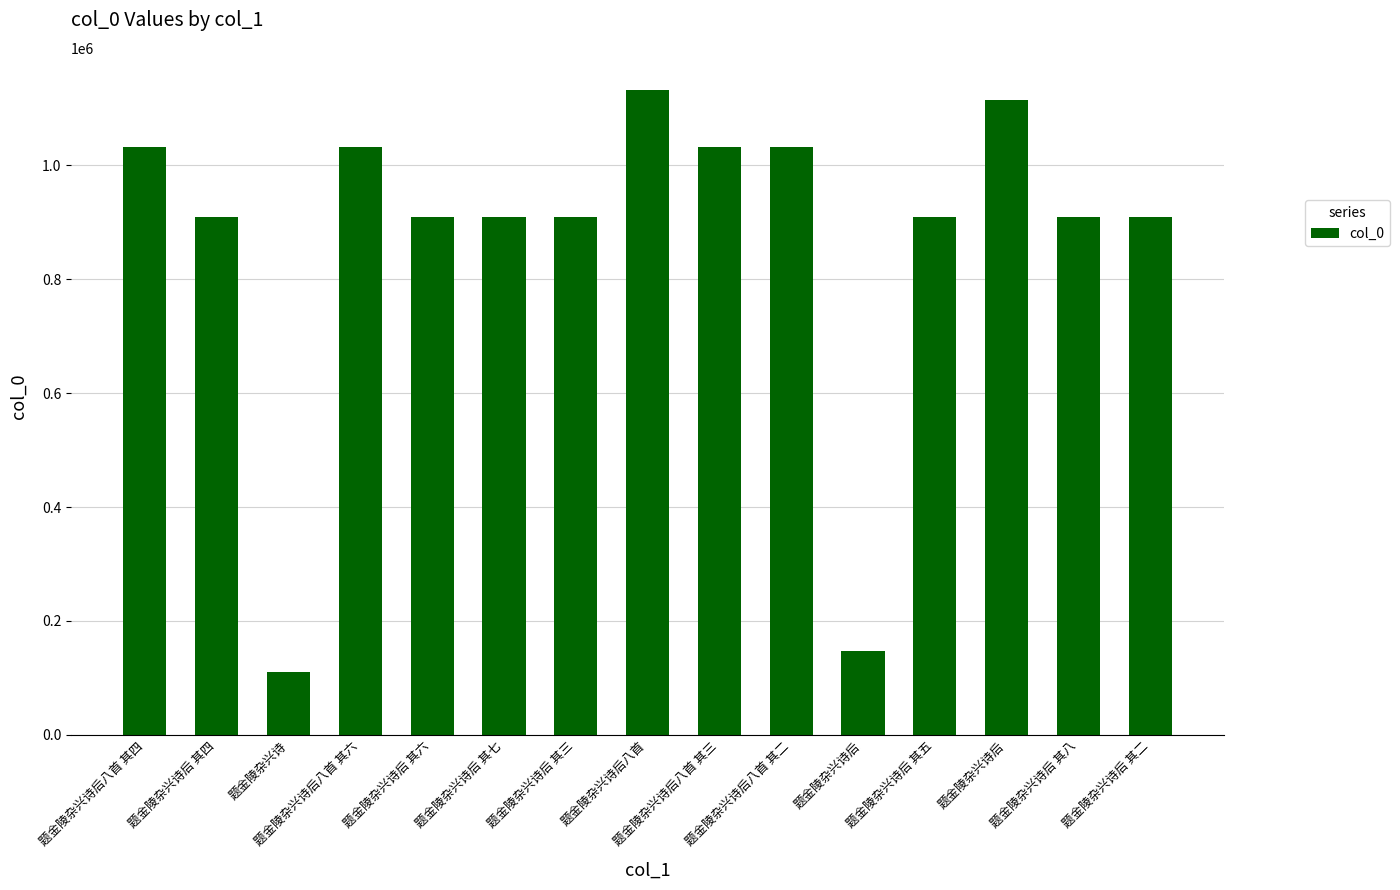

How many series are shown in this chart?

1